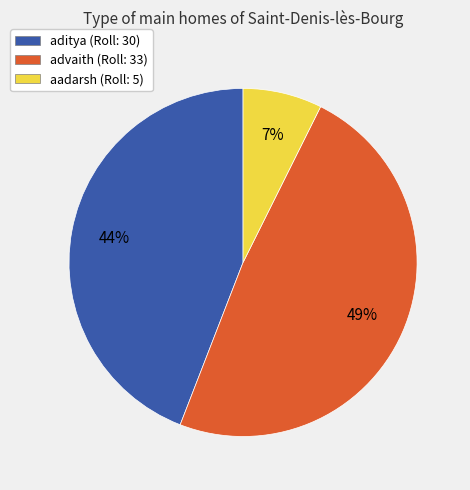

To the nearest percent, what portion does aadarsh represent?

7%